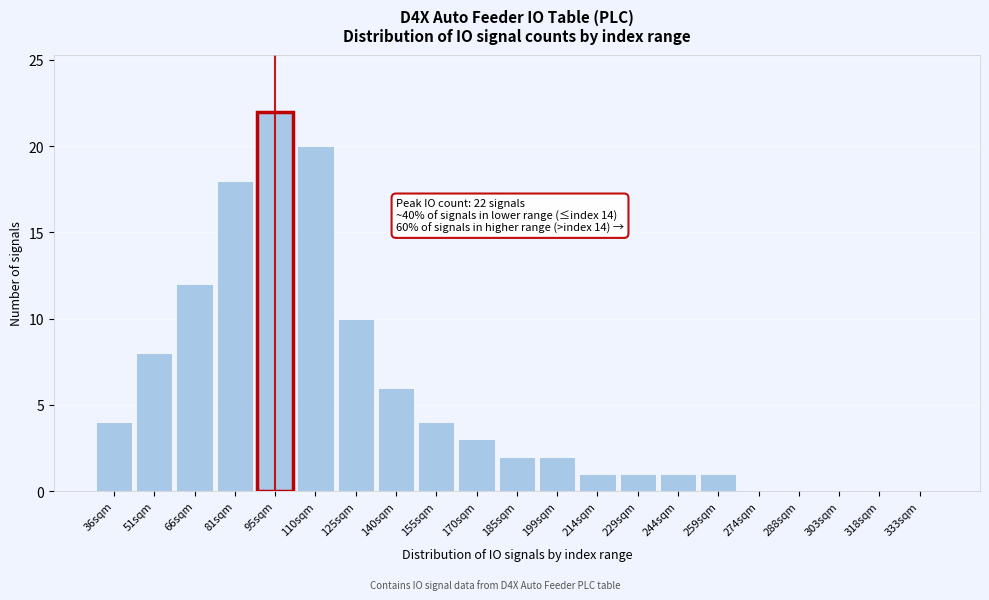

Reading right to left, extract all data points from this chart.

333sqm=0	318sqm=0	303sqm=0	288sqm=0	274sqm=0	259sqm=1	244sqm=1	229sqm=1	214sqm=1	199sqm=2	185sqm=2	170sqm=3	155sqm=4	140sqm=6	125sqm=10	110sqm=20	95sqm=22	81sqm=18	66sqm=12	51sqm=8	36sqm=4